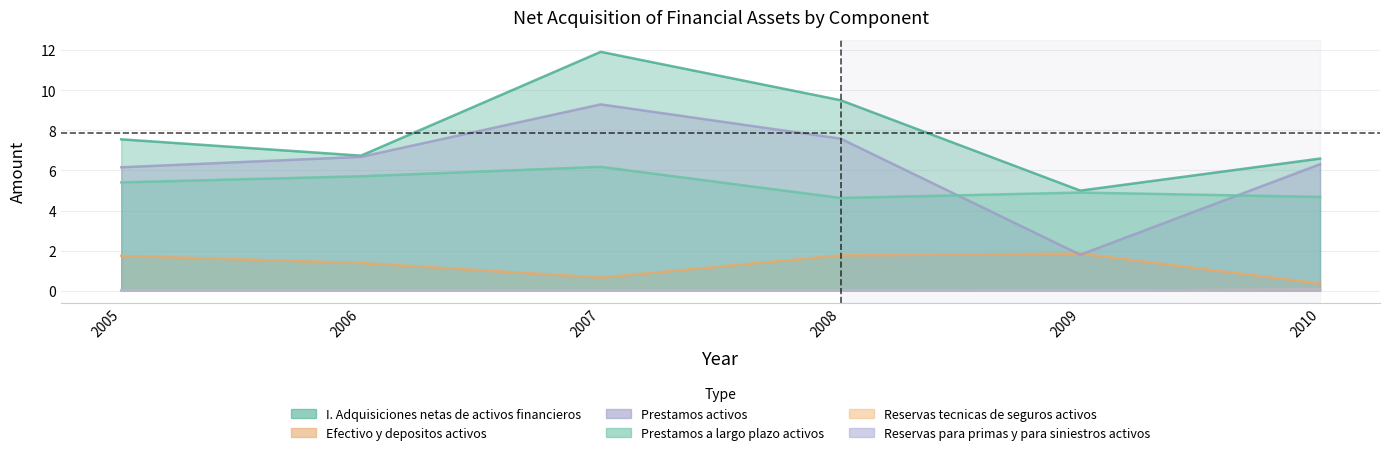

True or false: Reservas para primas y para siniestros activos and I. Adquisiciones netas de activos financieros intersect in this chart.

False